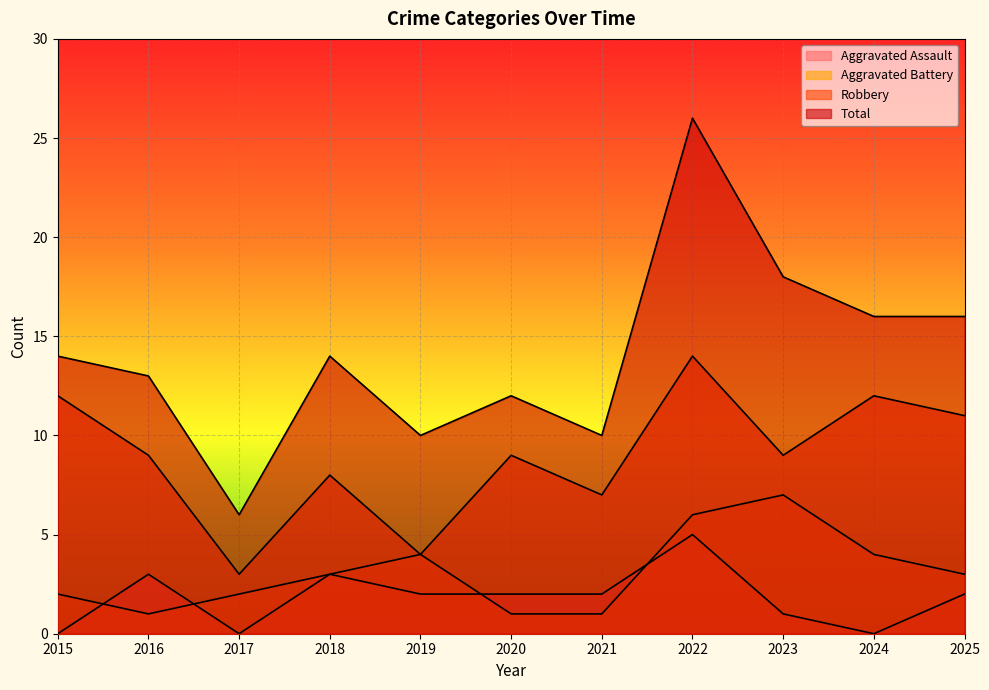

Is it true that Aggravated Assault equals 2 at 2021?

True